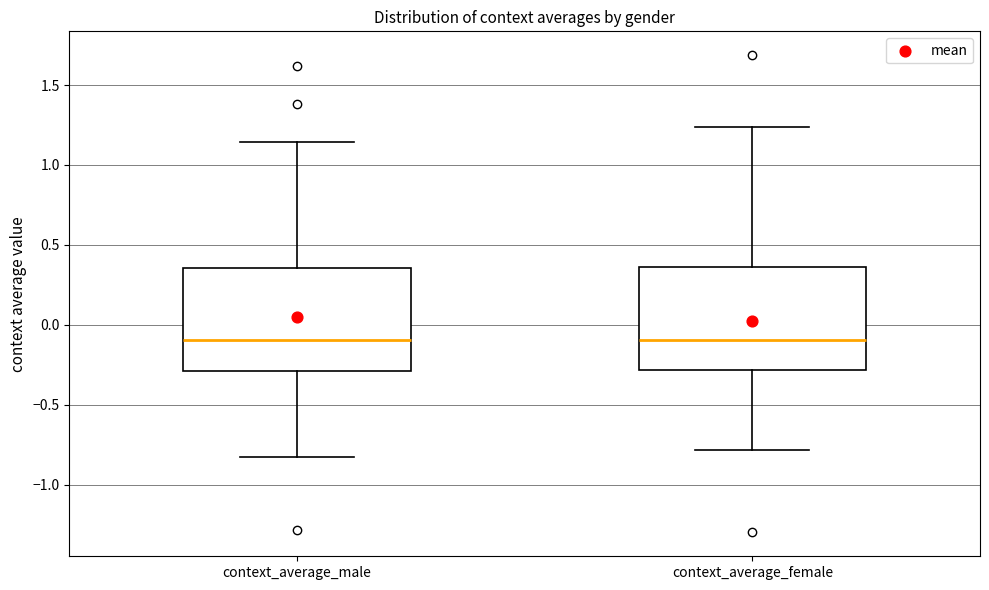

Reading left to right, transcribe this box plot: for each box, give where its median line is, the range the box spans, and where its two whiskers end, as read against the y-axis. The values are not printed on the chart, so give them approximately, as read against the axis.

context_average_male: median -0.10, box -0.30 to 0.35, whiskers -0.85 to 1.15
context_average_female: median -0.10, box -0.30 to 0.35, whiskers -0.80 to 1.25